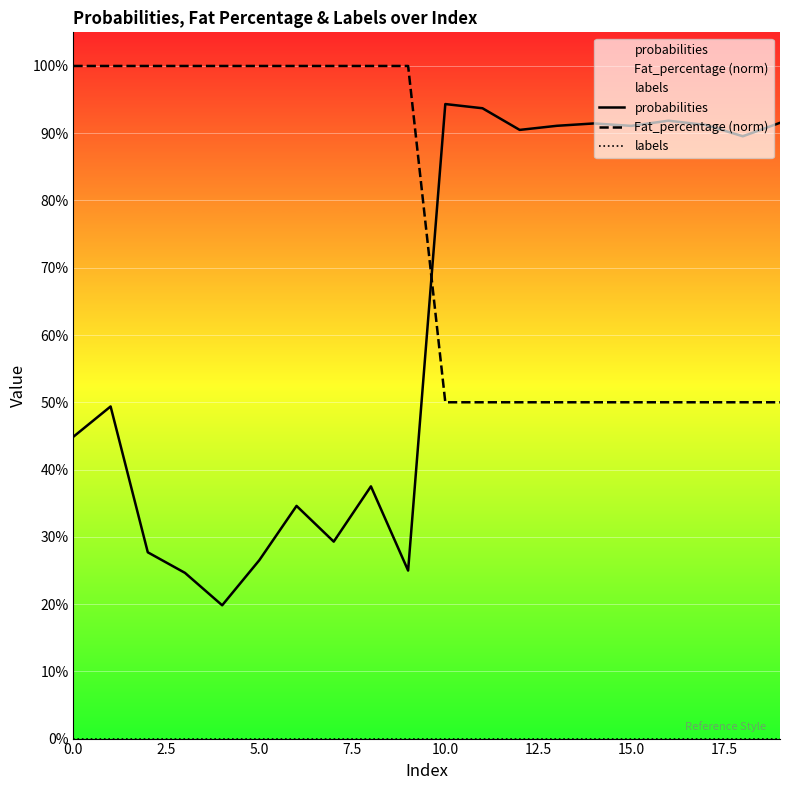

Which has a higher value, 17.5 or 17?

17